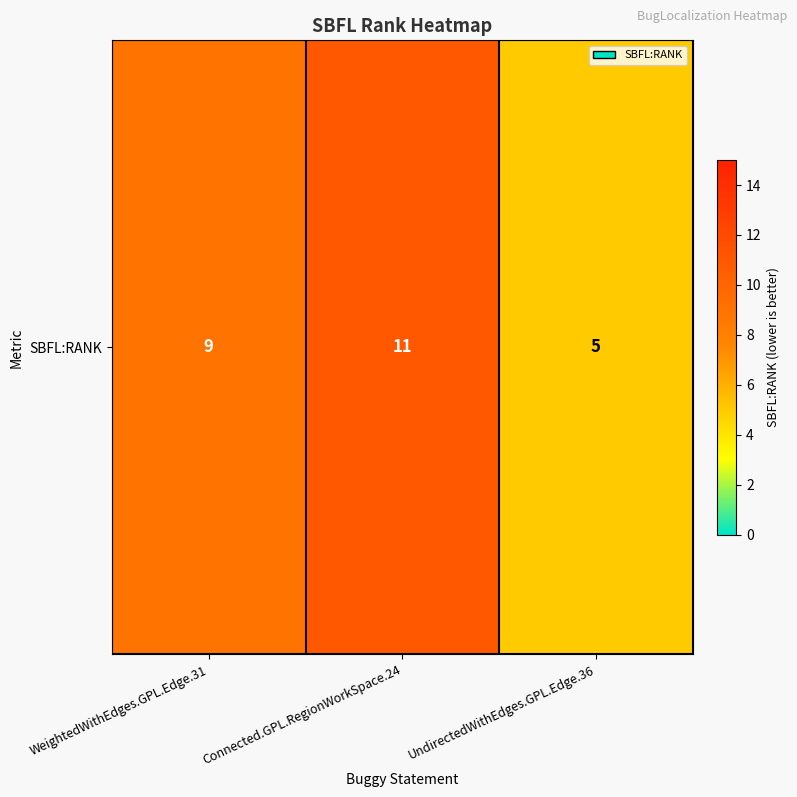

List the labels in order of value, smallest first.

UndirectedWithEdges.GPL.Edge.36, WeightedWithEdges.GPL.Edge.31, Connected.GPL.RegionWorkSpace.24